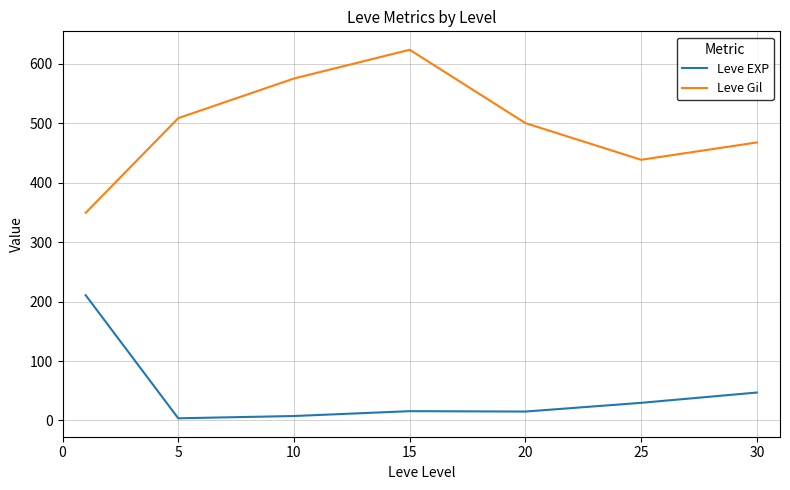

What is the difference between the second highest and second lowest values in the Leve Gil series?

136.7